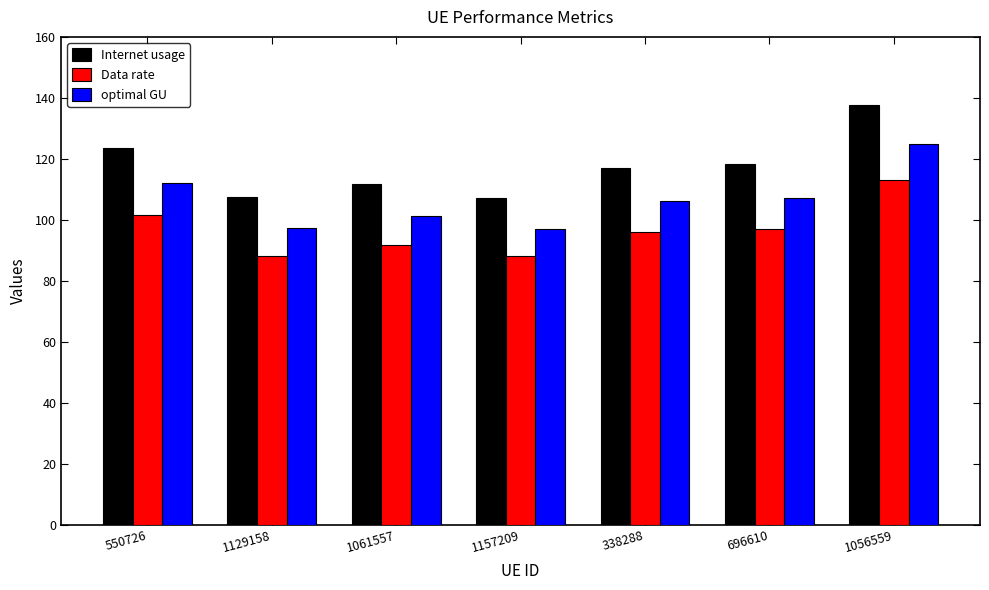

At which label is Internet usage closest to 122?

550726